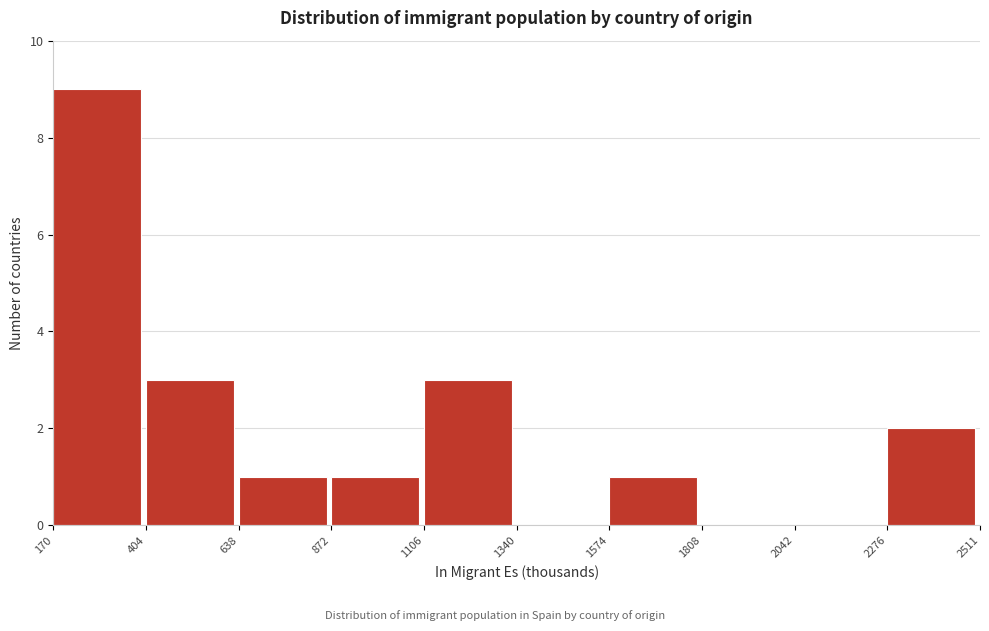

Reading left to right, list every bar in this chart as the range it spans on the x-axis followed by its height. The values are not printed on the chart, so give them approximately, as read against the axis.

170 to 404: 9
404 to 638: 3
638 to 872: 1
872 to 1106: 1
1106 to 1340: 3
1340 to 1574: 0
1574 to 1808: 1
1808 to 2042: 0
2042 to 2276: 0
2276 to 2511: 2